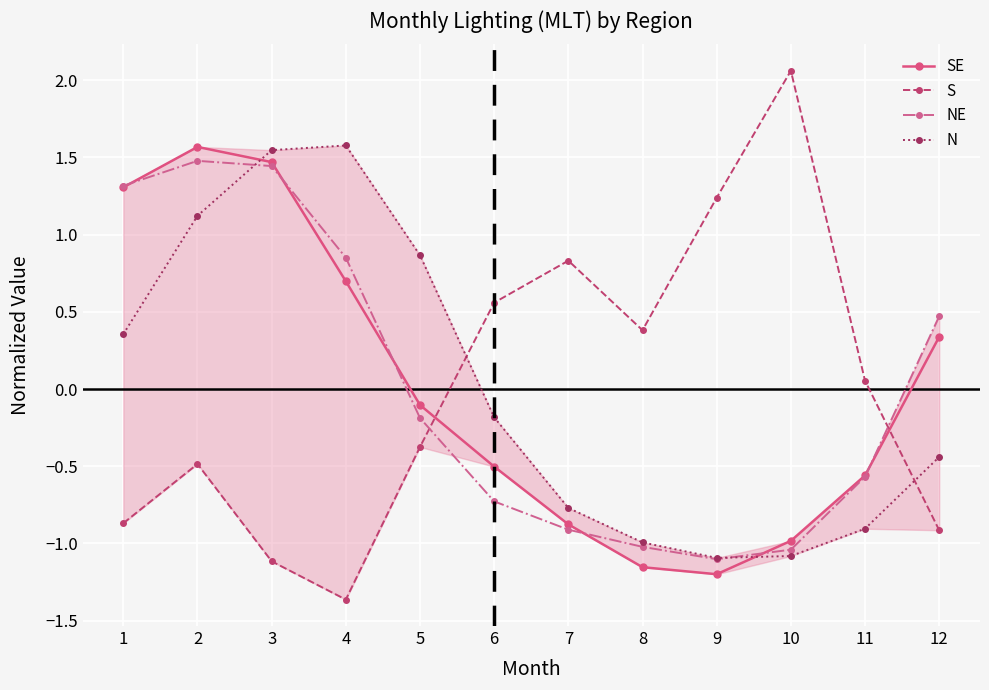

What is the maximum value shown in the chart?

2.1